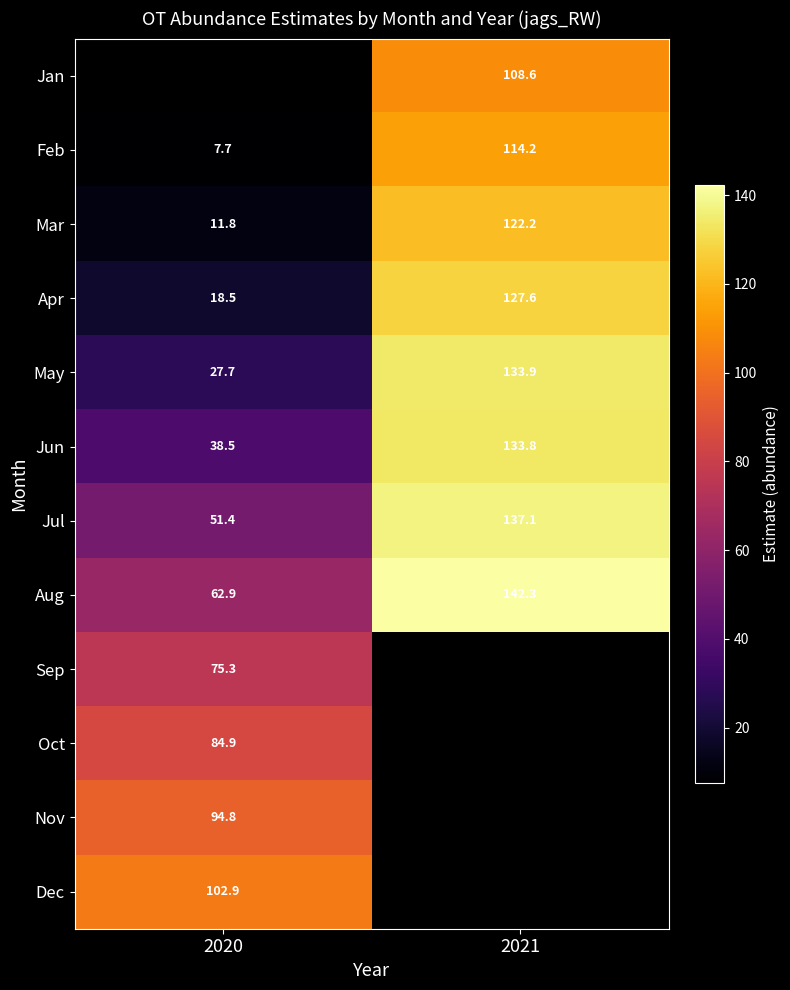

Is the value of Jun at 2020 greater than the value of Jul at 2021?

No